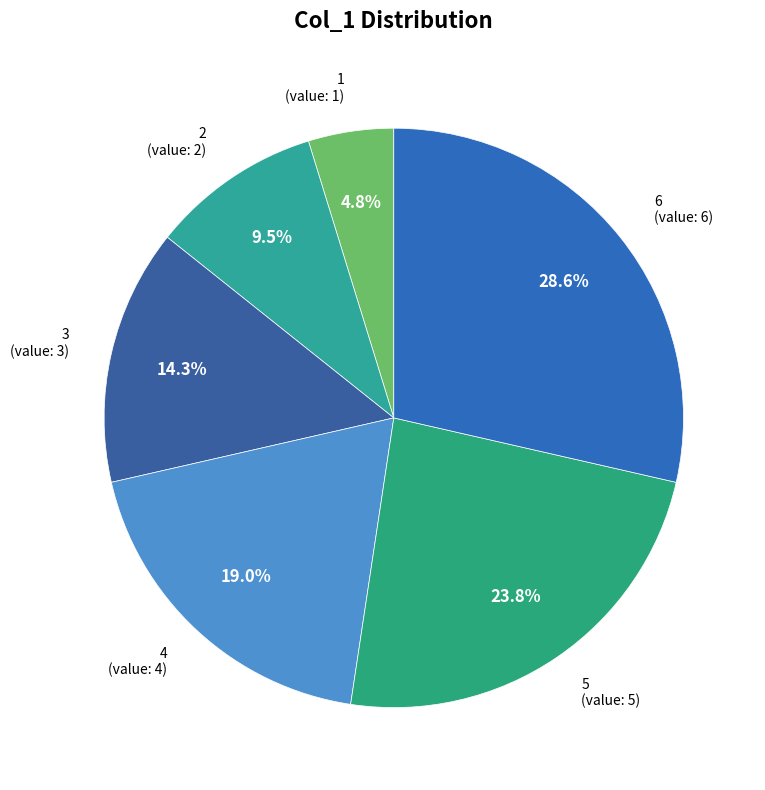

How many slices are in this pie chart?

6